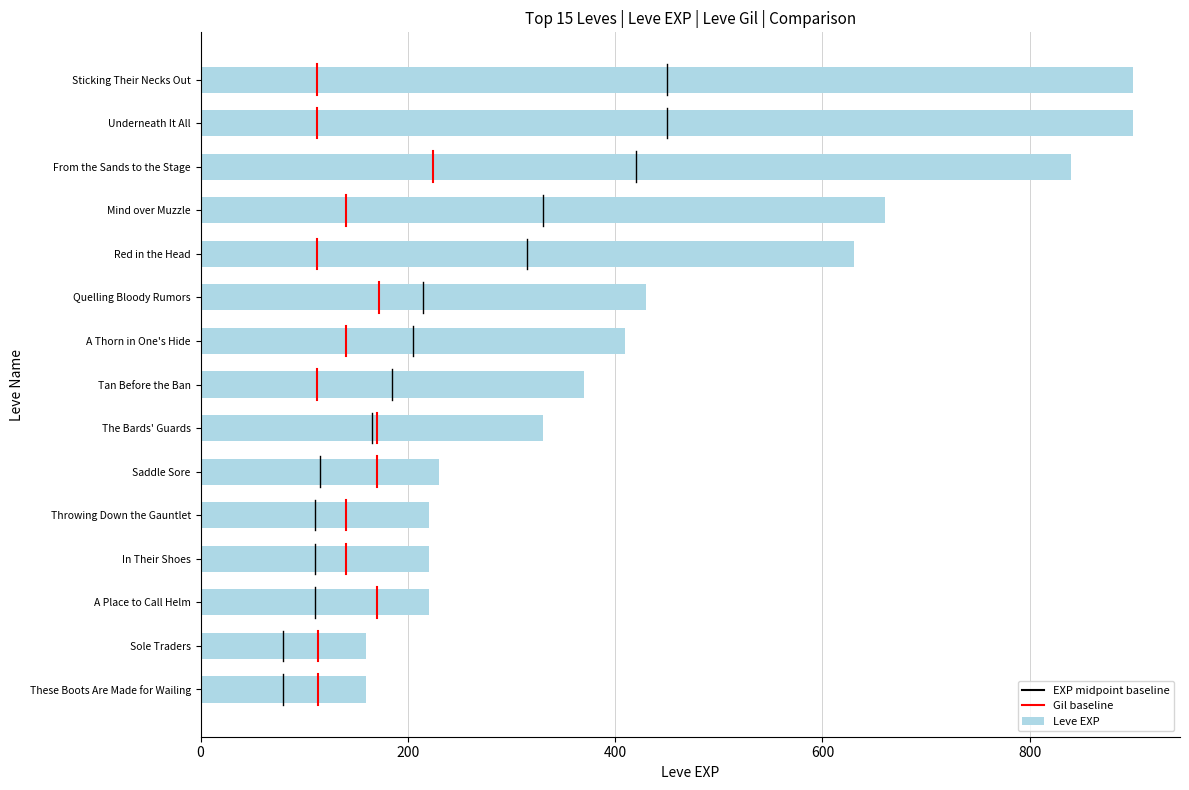

How many data points are less than 370?

7